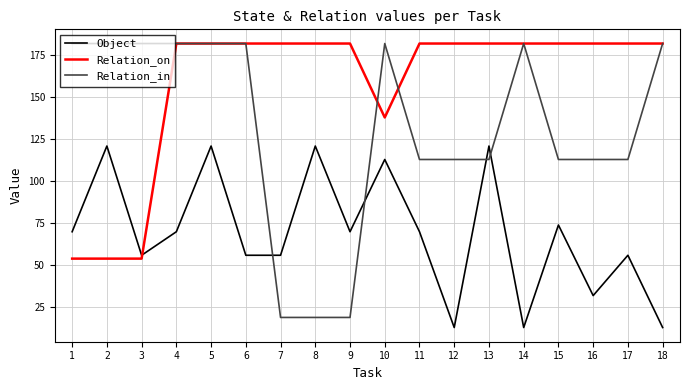

How many lines are shown in the chart?

3